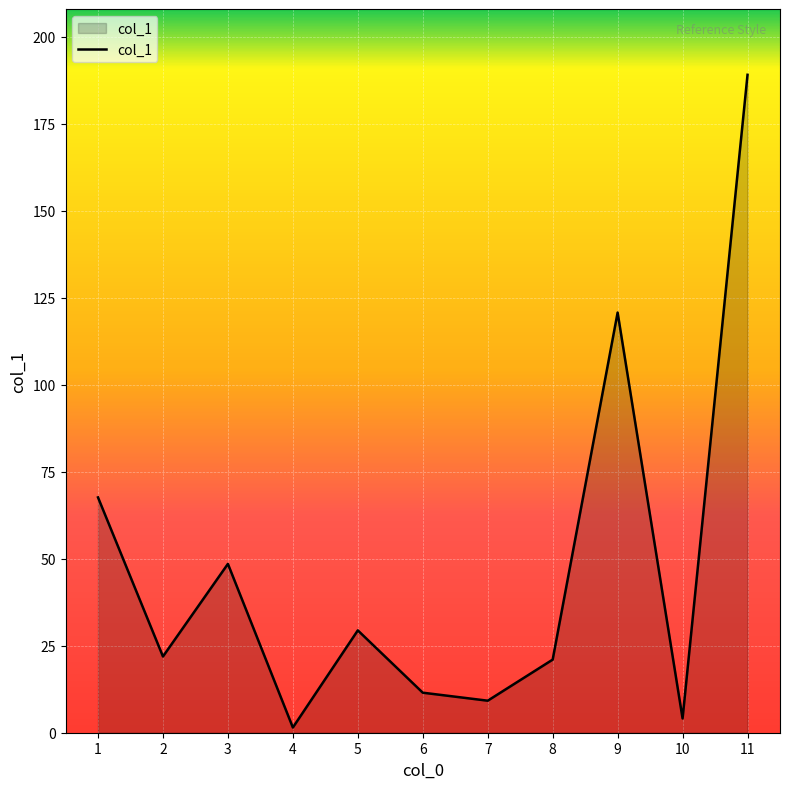

Approximately how many times larger is the value at 11 compared to 7?

20.5